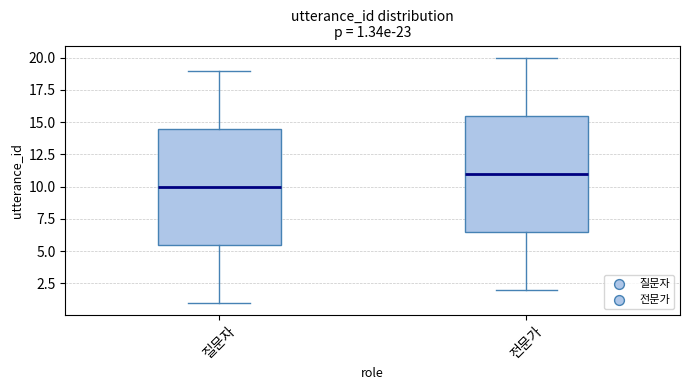

Which box has the lowest median line?

질문자